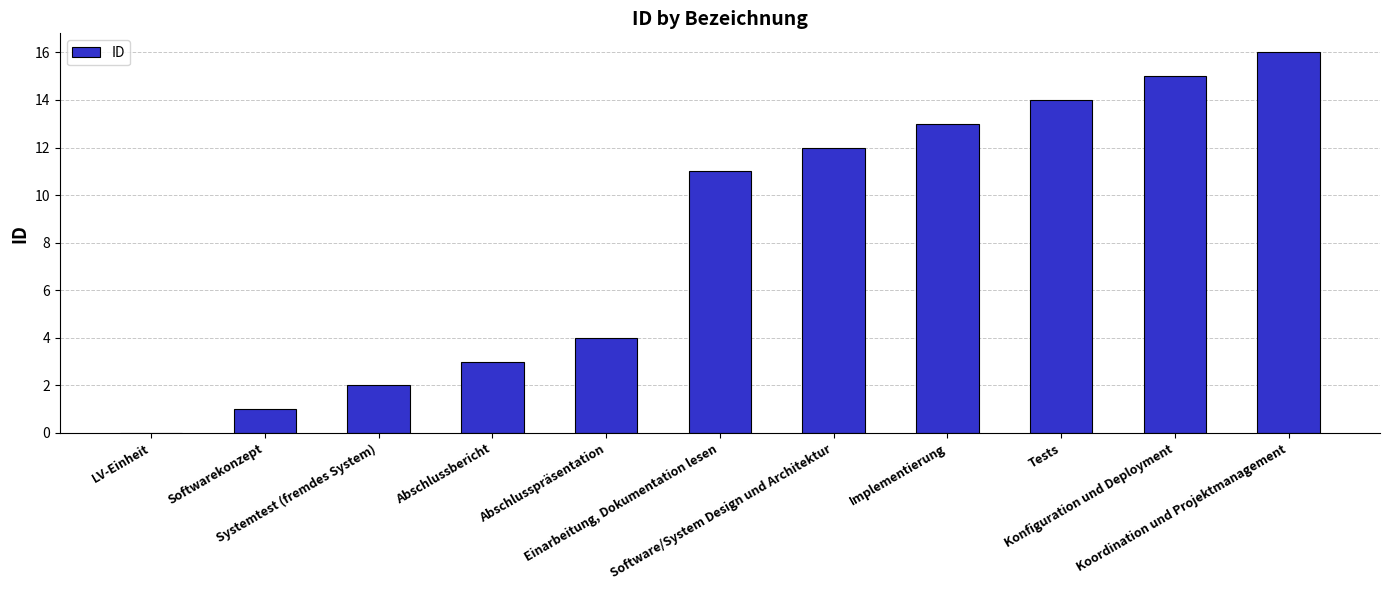

Reading right to left, what are all the values shown in this chart?

16	15	14	13	12	11	4	3	2	1	0